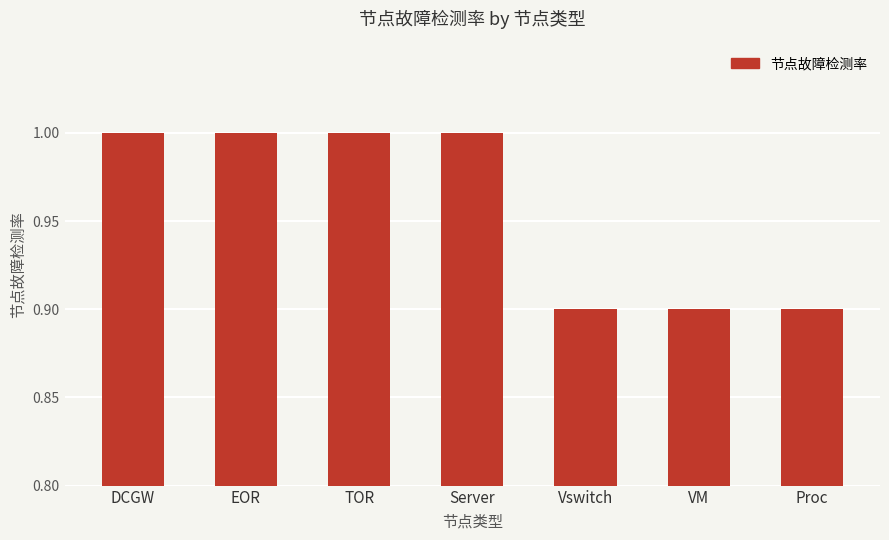

What is the label of the 6th bar from the left?

VM